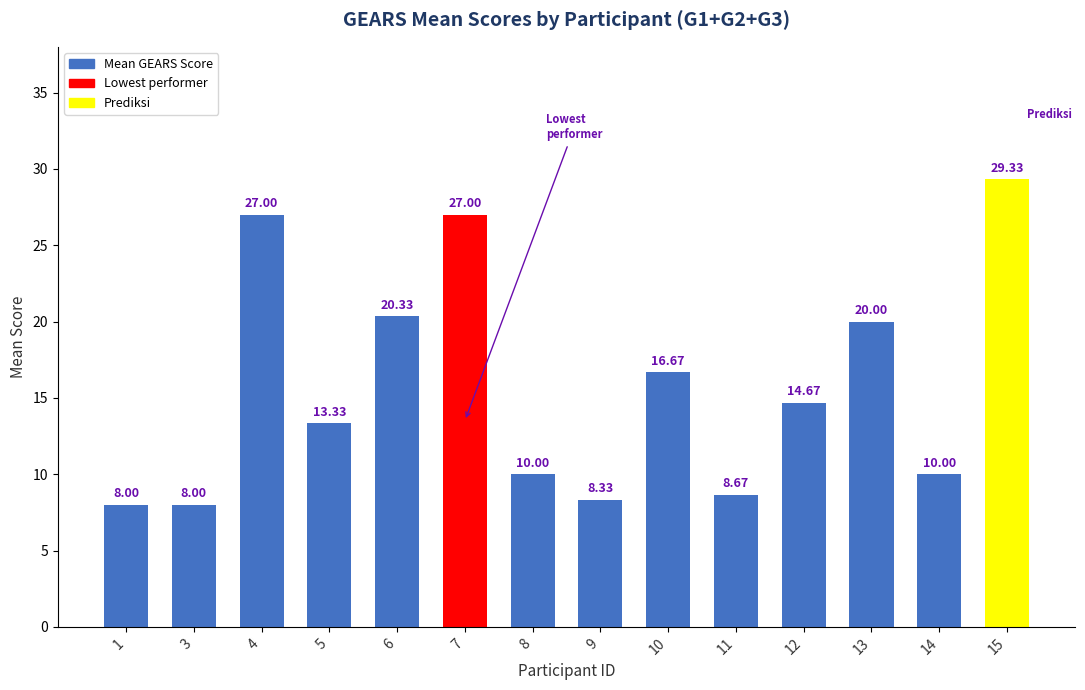

How many bars are there in total?

14